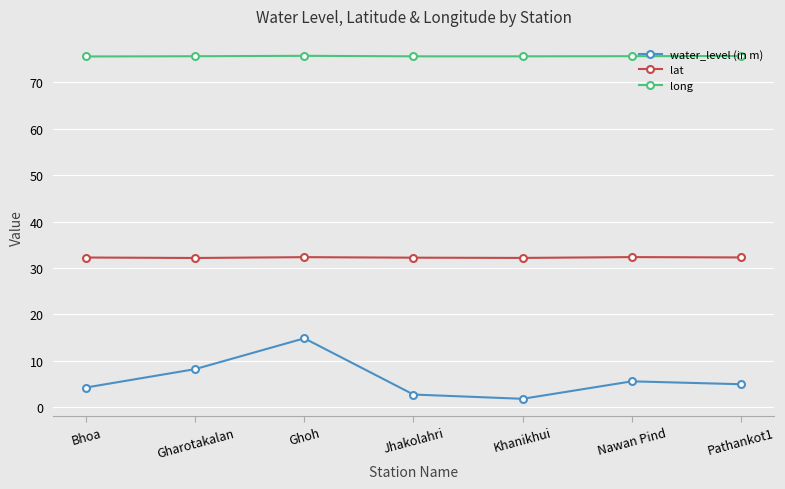

How many categories are shown in the chart?

7